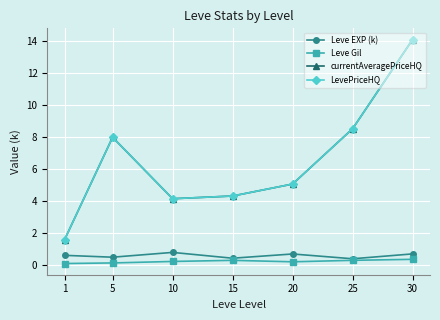

True or false: LevePriceHQ and Leve Gil cross at least once.

False